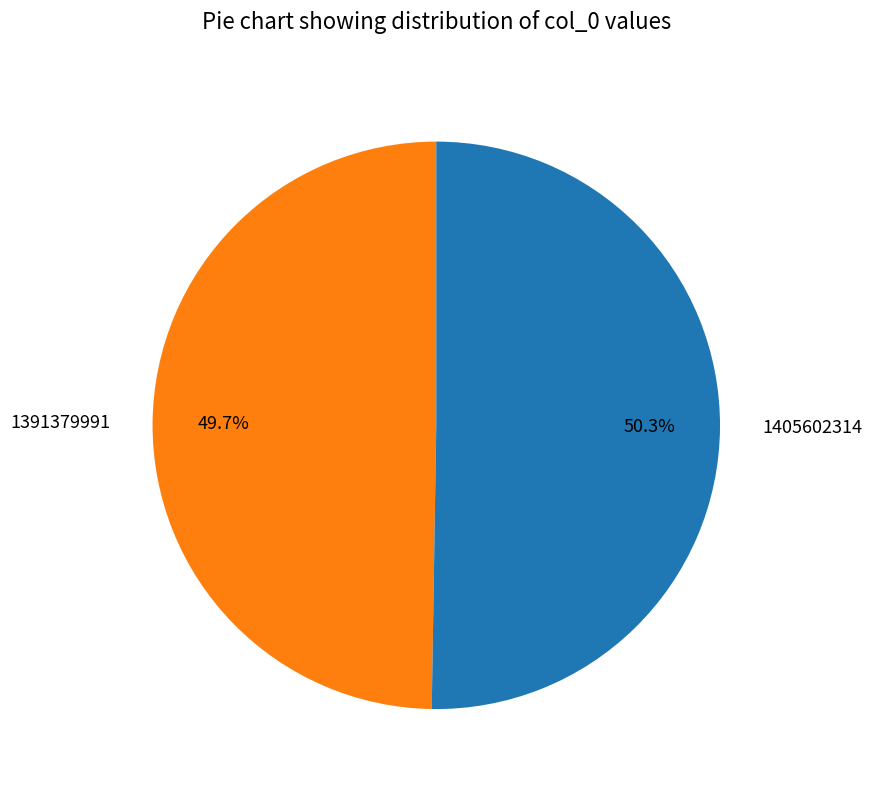

To the nearest percent, what is the combined percentage of 1405602314 and 1391379991?

100%